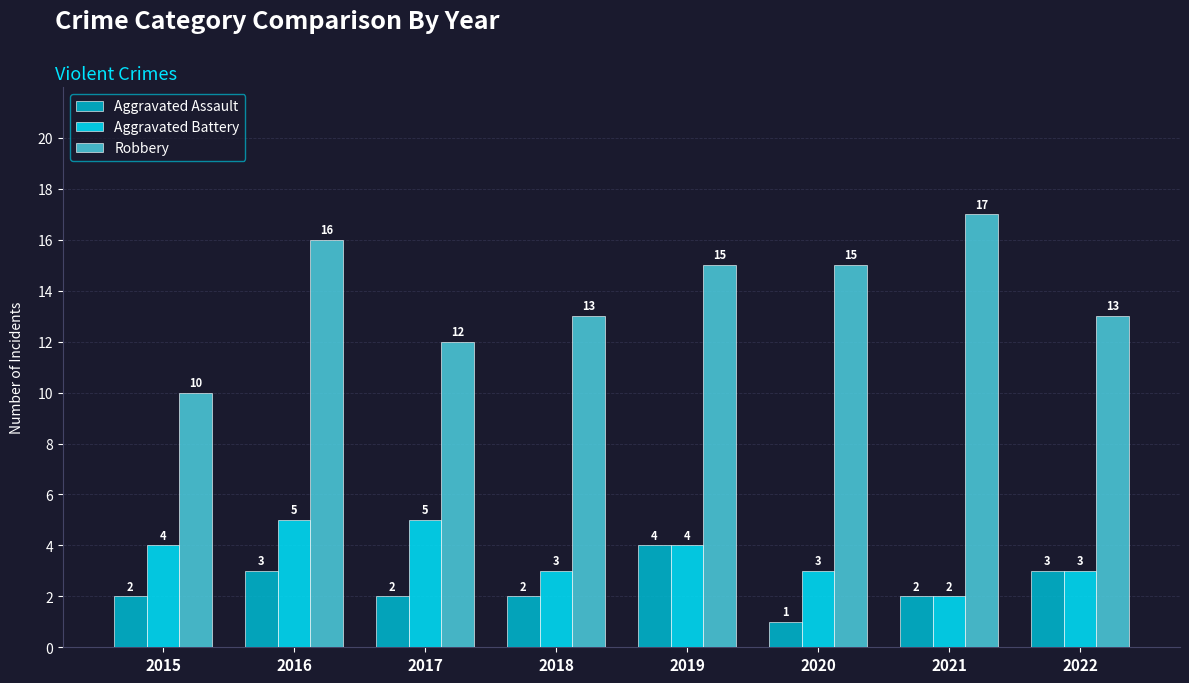

What is the value of the Robbery bar at the 2nd from the left?

16